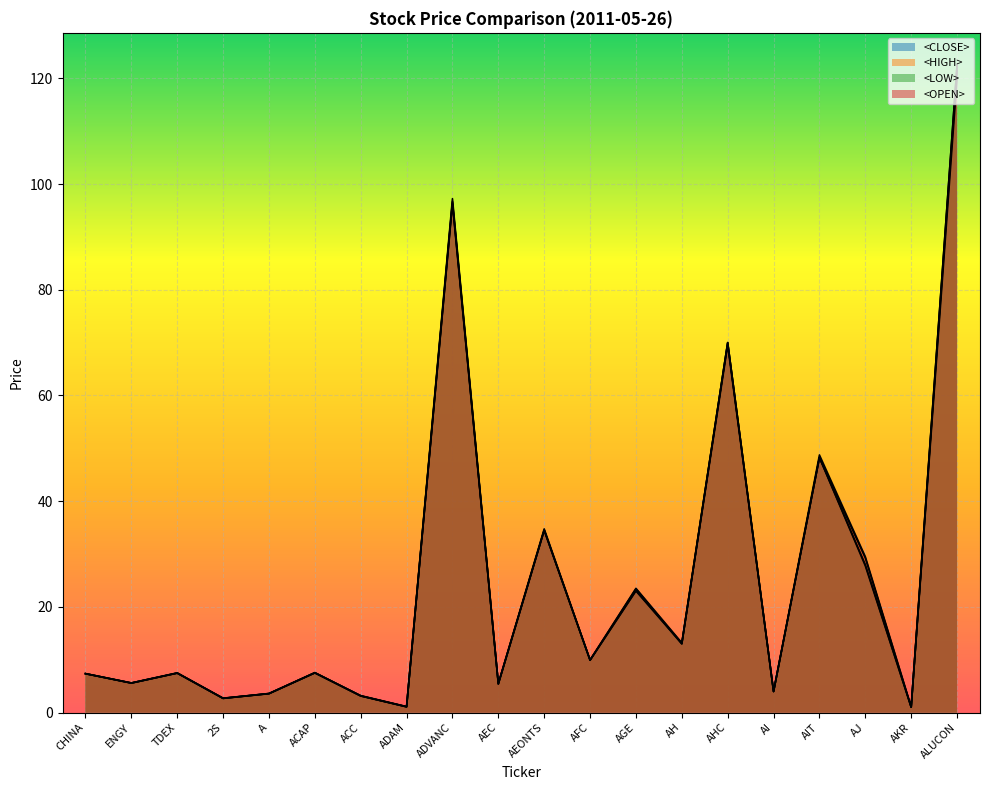

What are all the series names shown in the legend?

<CLOSE>, <HIGH>, <LOW>, <OPEN>